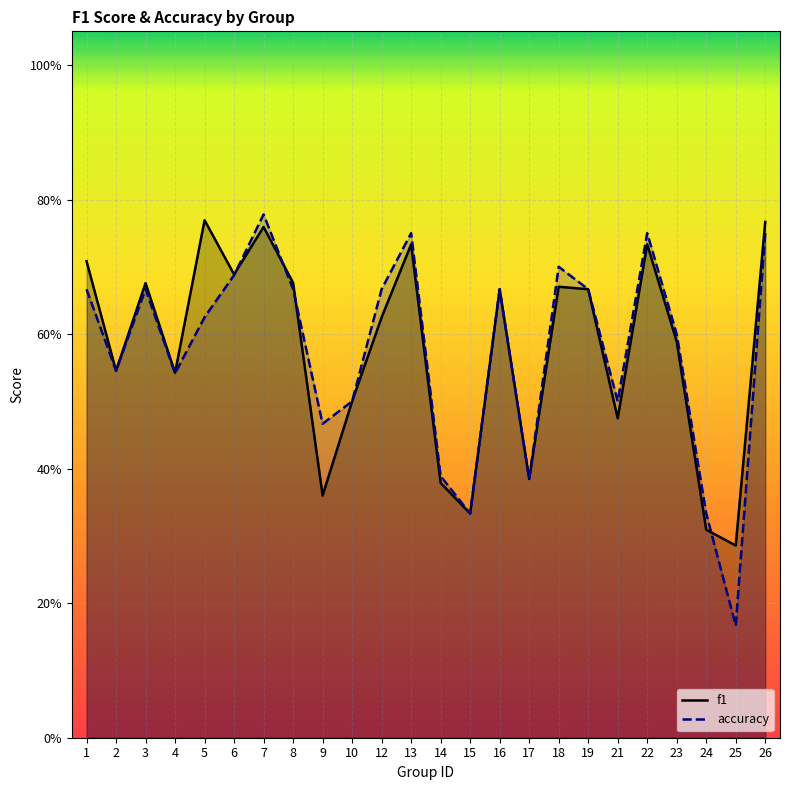

What is the difference between the maximum and minimum values in the accuracy series?

0.6